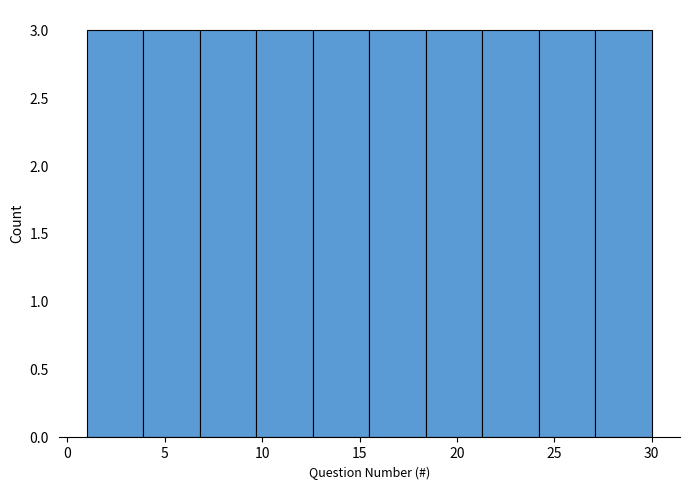

Reading left to right, list every bar in this chart as the range it spans on the x-axis followed by its height. Neither the bar edges nor the heights are printed on the chart, so give them approximately, as read against the axes.

1.0 to 3.9: 3
3.9 to 6.8: 3
6.8 to 9.7: 3
9.7 to 12.6: 3
12.6 to 15.5: 3
15.5 to 18.4: 3
18.4 to 21.3: 3
21.3 to 24.2: 3
24.2 to 27.1: 3
27.1 to 30.0: 3